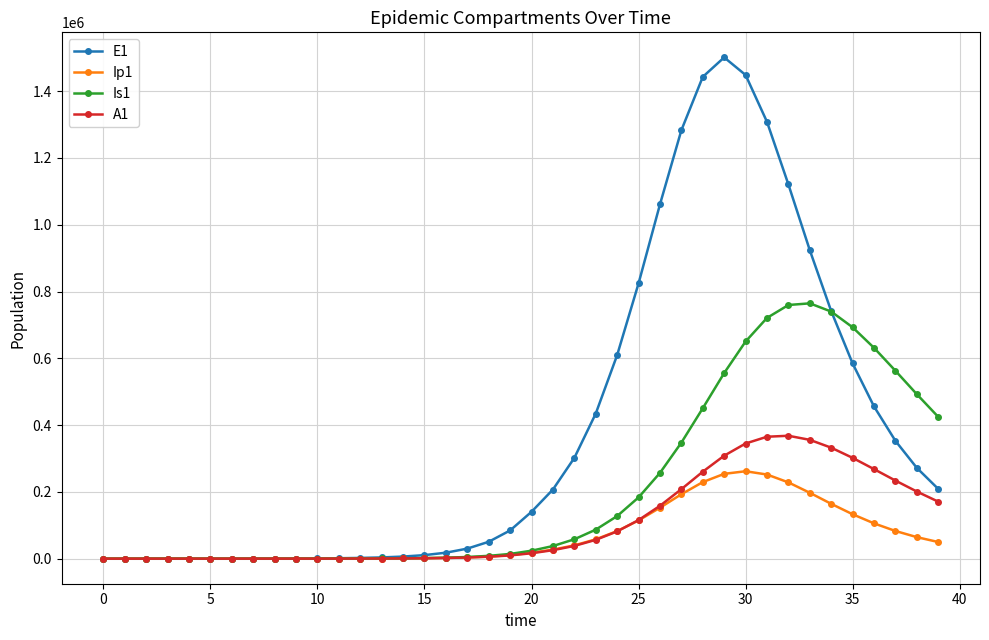

Which series has the largest range (max minus min)?

E1